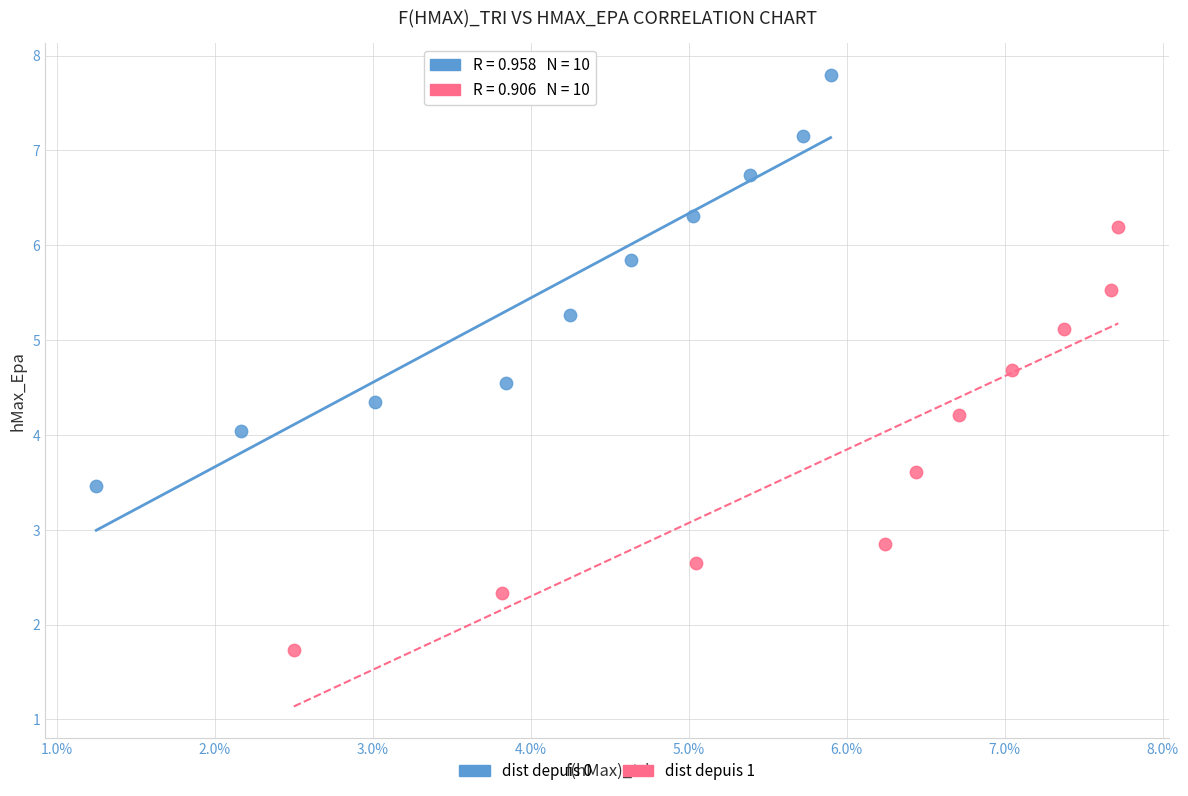

Which series reaches the minimum Y coordinate?

dist depuis 1